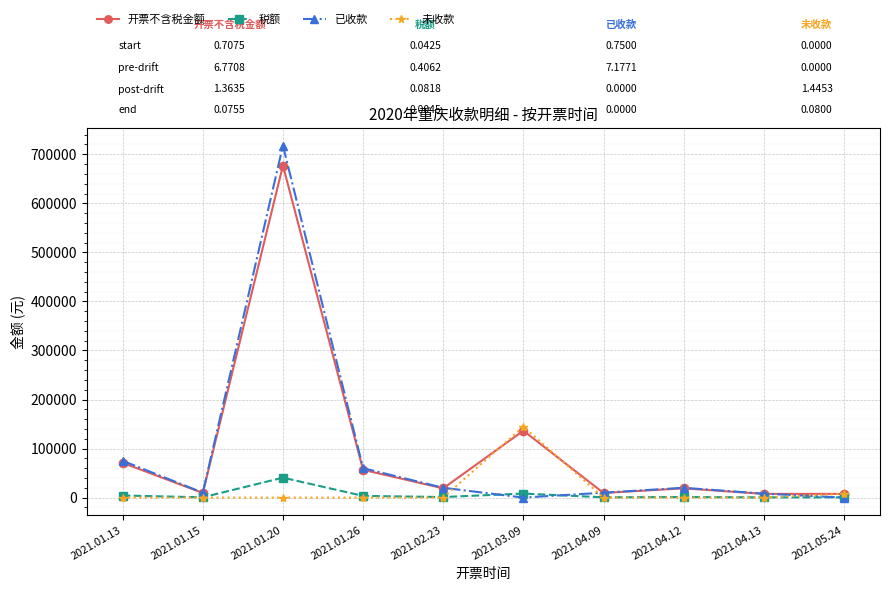

The value of 税额 at 2021.01.26 is 3396.2. True or false?

True